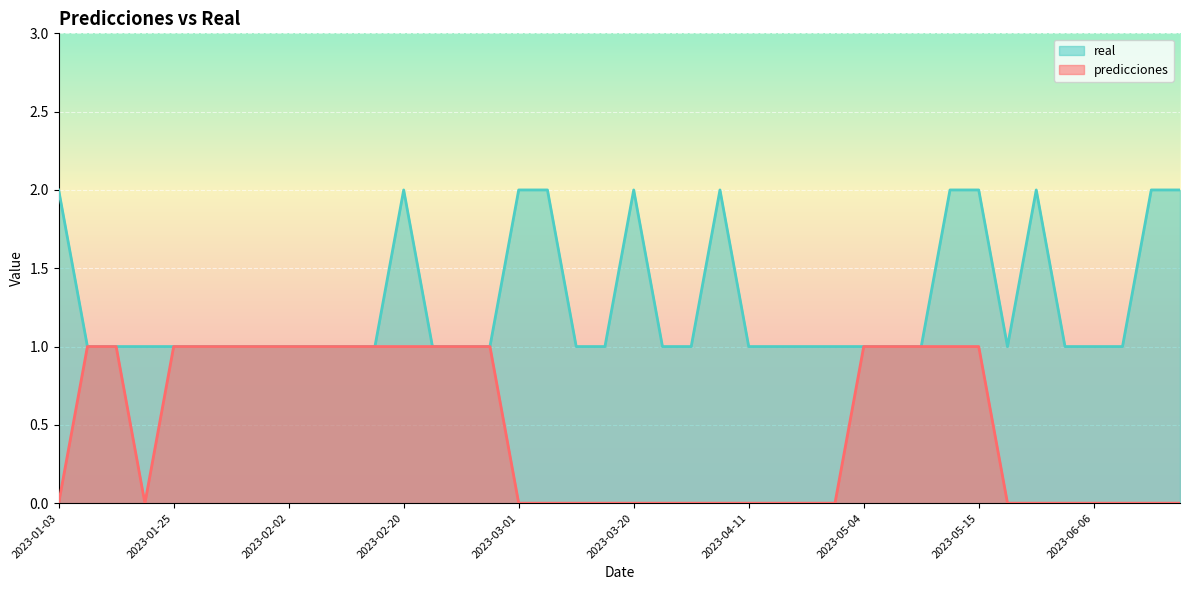

What is the spread (max minus min) of values at 2023-04-11?

1